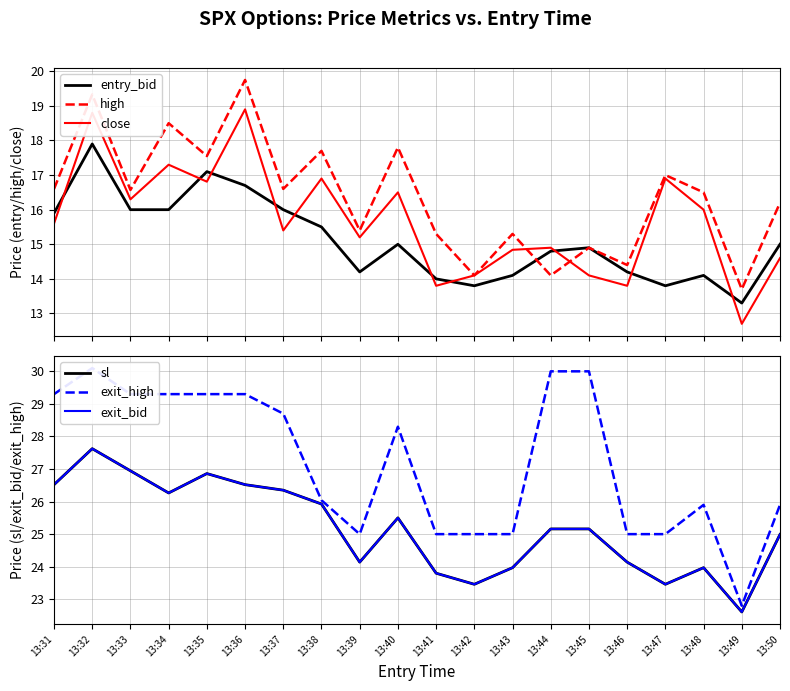

Where does the sl series first go above 25?

13:31